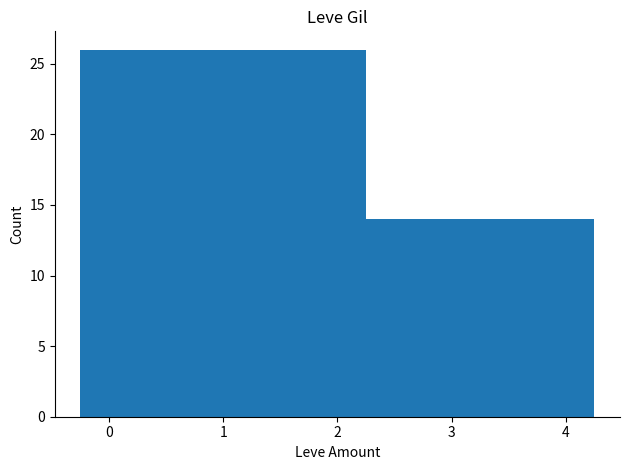

What is the ratio of the value at 3 to the value at 1?

0.5